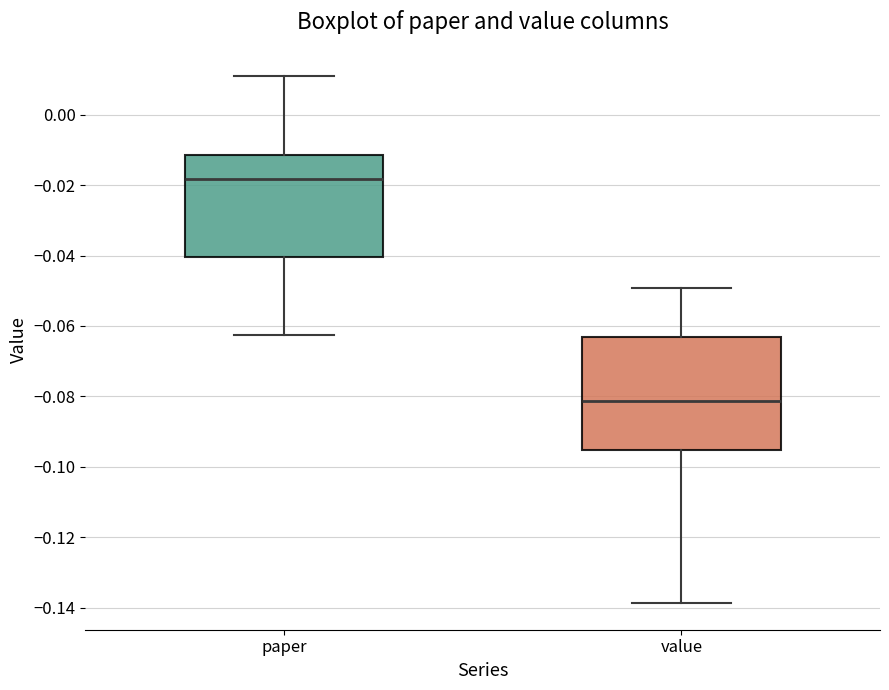

Which box's median line is the lowest?

value